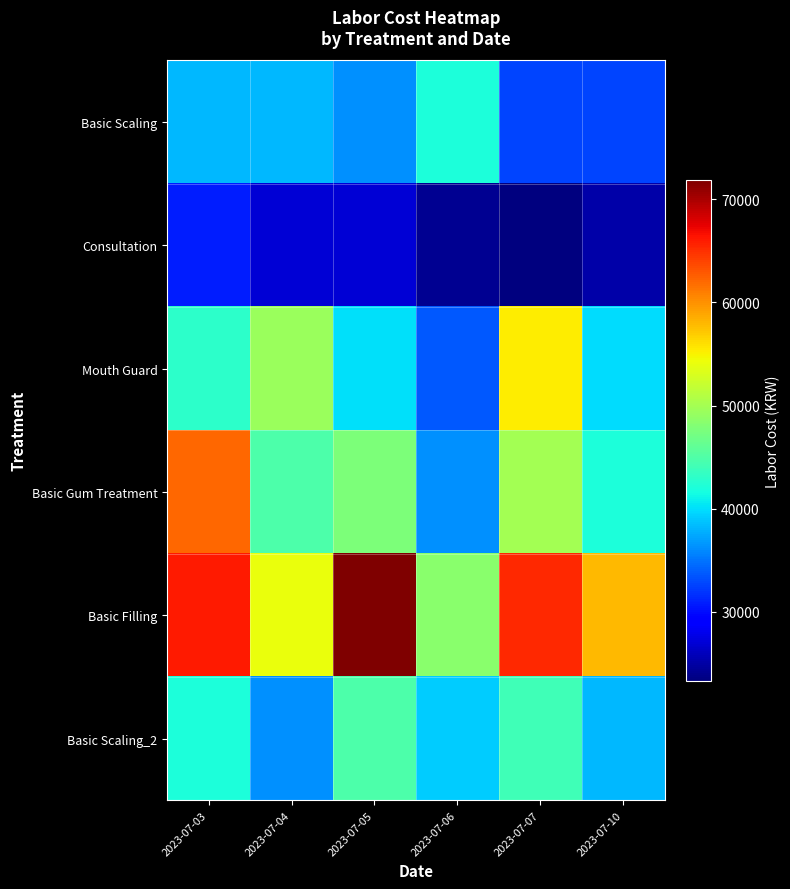

Reading left to right, transcribe all the data shown in this chart.

Basic Scaling: 2023-07-03=38267	2023-07-04=38267	2023-07-05=36400	2023-07-06=42000	2023-07-07=32667	2023-07-10=32667
Consultation: 2023-07-03=30800	2023-07-04=27067	2023-07-05=27067	2023-07-06=24267	2023-07-07=23333	2023-07-10=25200
Mouth Guard: 2023-07-03=42933	2023-07-04=49467	2023-07-05=40133	2023-07-06=33600	2023-07-07=55250	2023-07-10=40000
Basic Gum Treatment: 2023-07-03=62050	2023-07-04=44800	2023-07-05=47600	2023-07-06=36400	2023-07-07=50000	2023-07-10=42000
Basic Filling: 2023-07-03=66000	2023-07-04=54133	2023-07-05=71867	2023-07-06=48533	2023-07-07=65333	2023-07-10=57867
Basic Scaling_2: 2023-07-03=42000	2023-07-04=36400	2023-07-05=44800	2023-07-06=39200	2023-07-07=44000	2023-07-10=38267